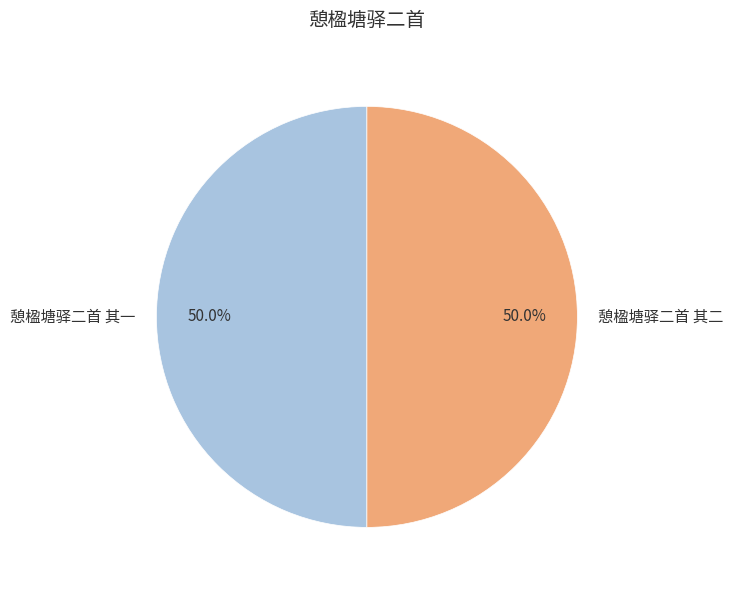

What portion of the pie excludes 憩楹塘驿二首 其一?

50.0%